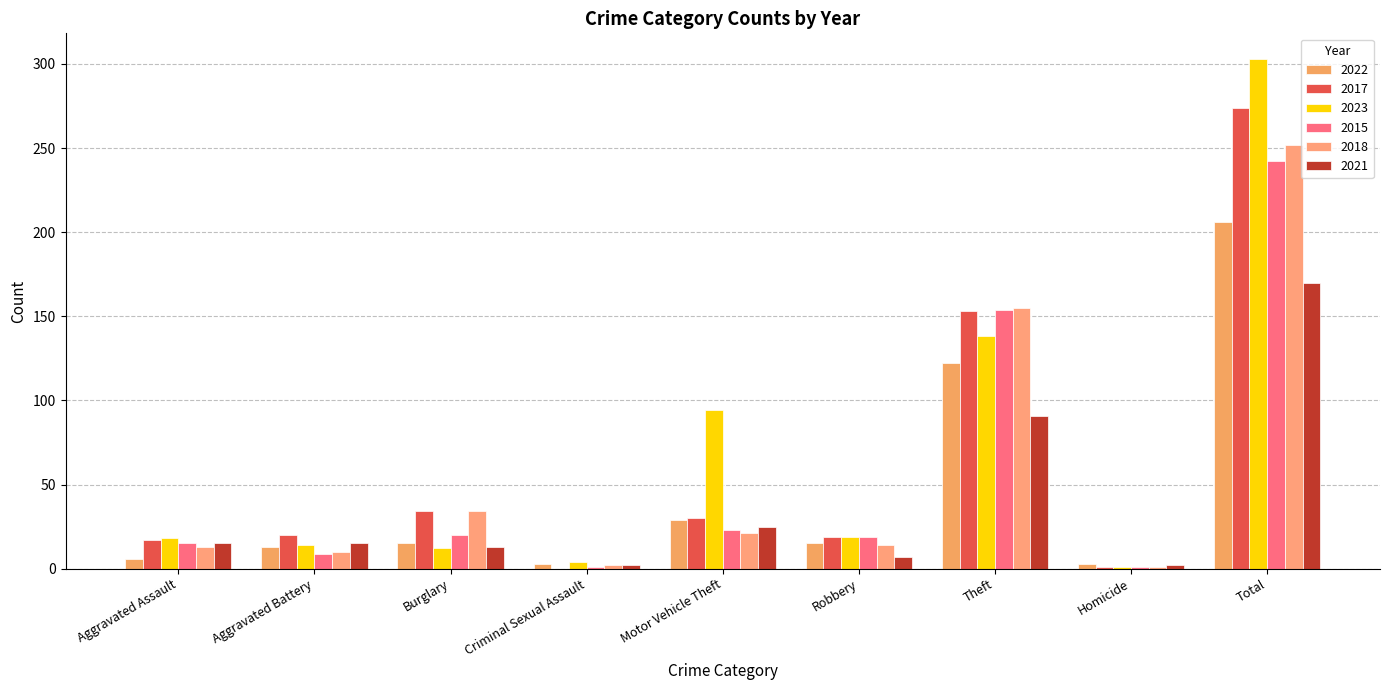

True or false: 2017 has a value of 47 at Burglary.

False